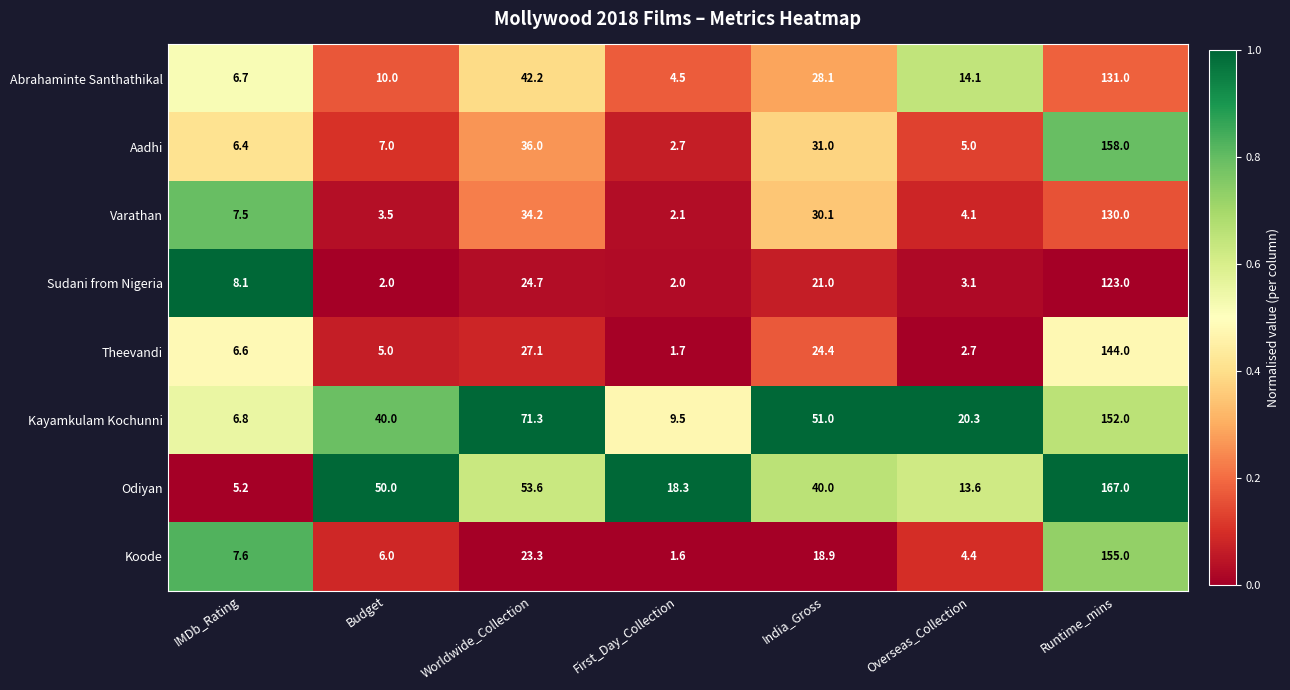

Rank the series by their maximum value, from highest to lowest.

Odiyan, Aadhi, Koode, Kayamkulam Kochunni, Theevandi, Abrahaminte Santhathikal, Varathan, Sudani from Nigeria